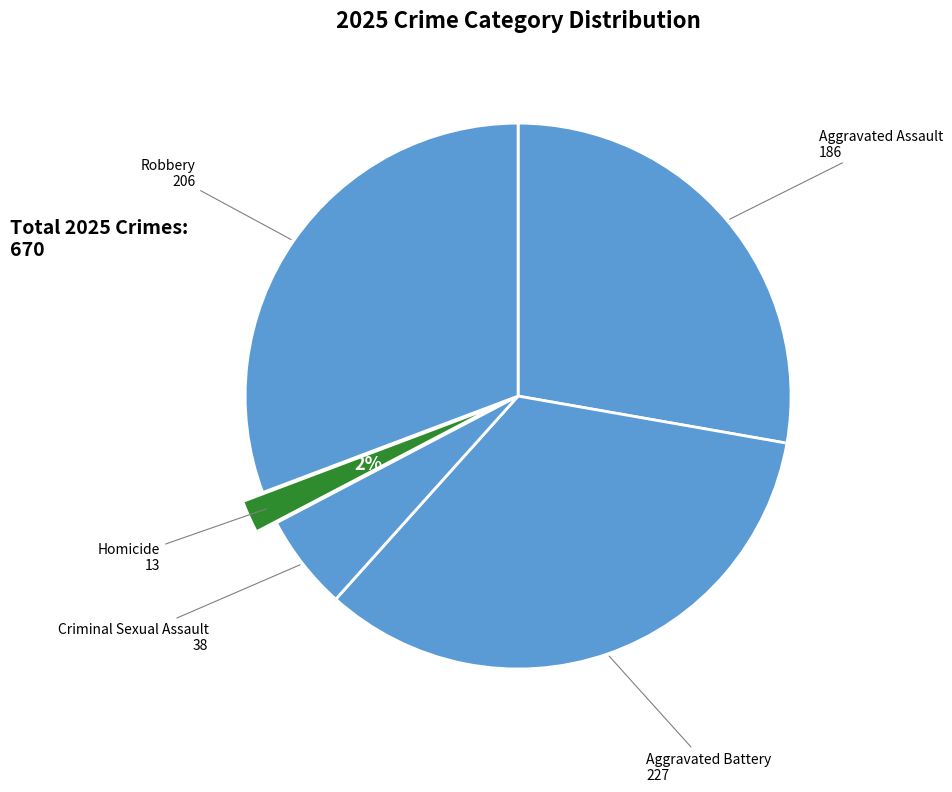

Do Homicide and Aggravated Battery together represent more than half of the pie?

No